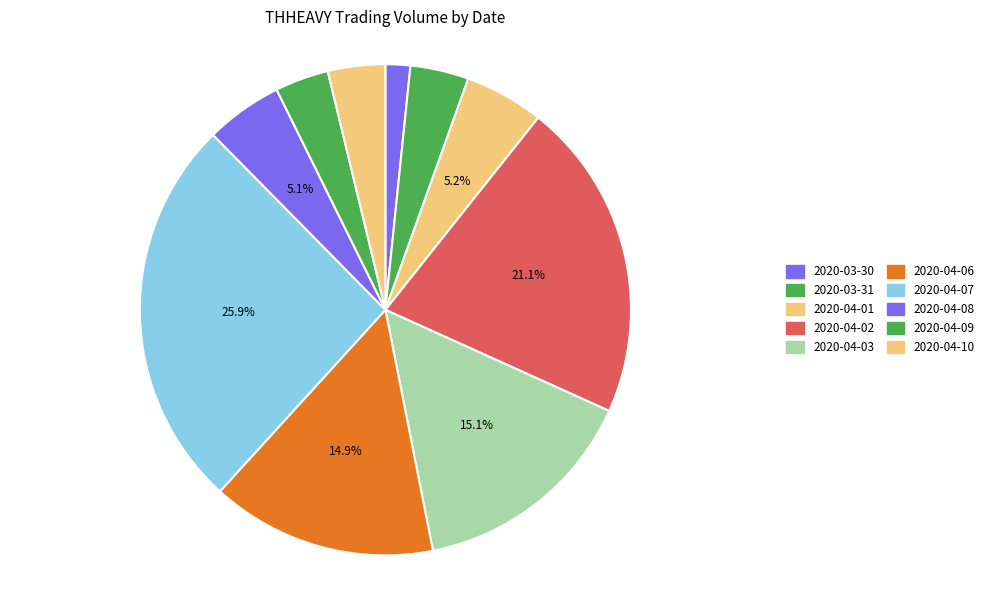

Rank the categories by value from highest to lowest.

2020-04-07, 2020-04-02, 2020-04-03, 2020-04-06, 2020-04-01, 2020-04-08, 2020-03-31, 2020-04-10, 2020-04-09, 2020-03-30